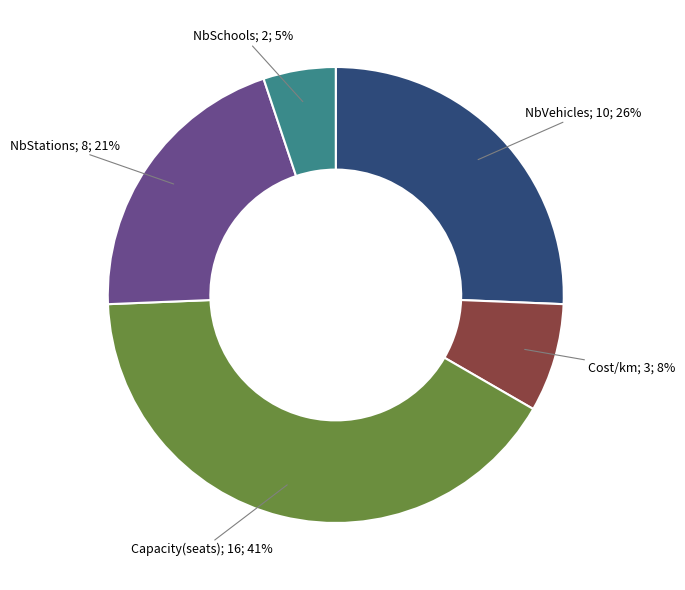

Does any single category account for the majority?

No